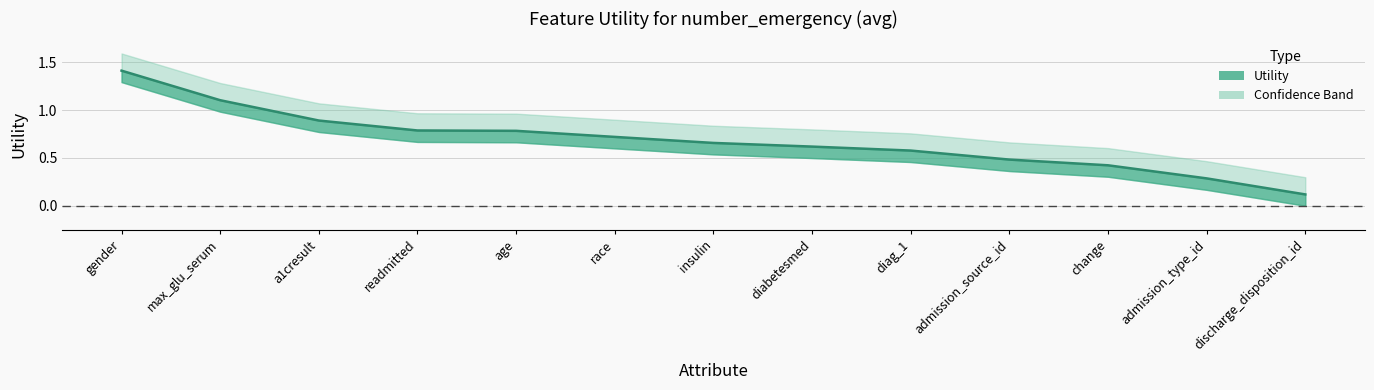

What is the difference between the maximum and minimum values?

1.3